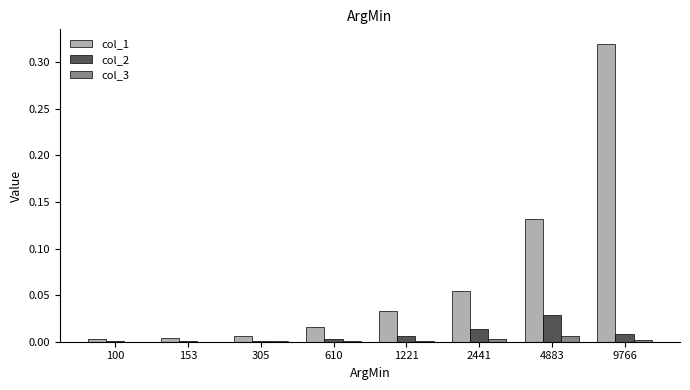

The value of col_2 at 4883 is 0.0. True or false?

True